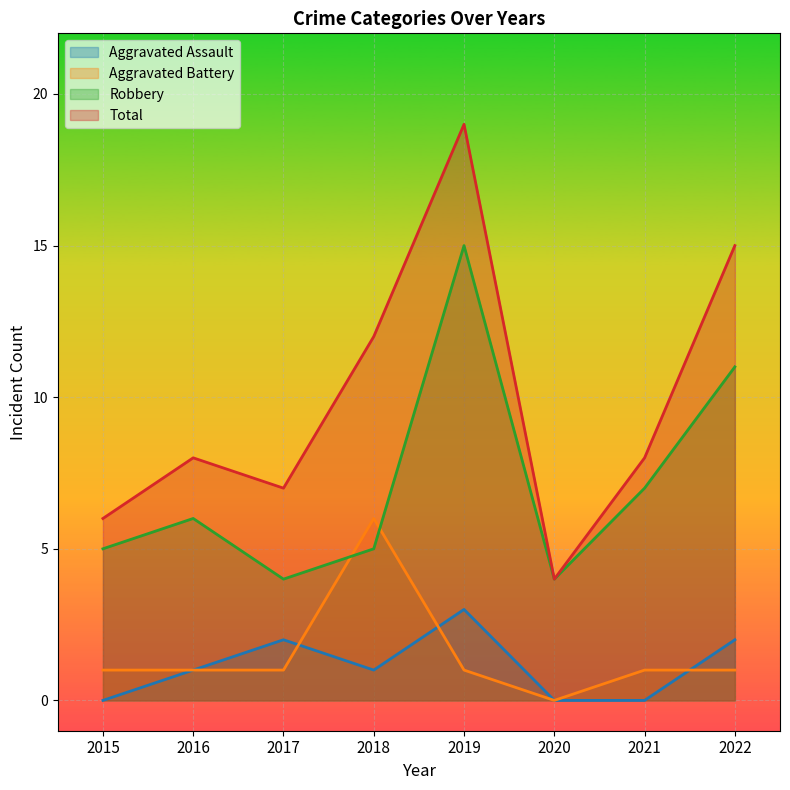

What are all the series names shown in the legend?

Aggravated Assault, Aggravated Battery, Robbery, Total